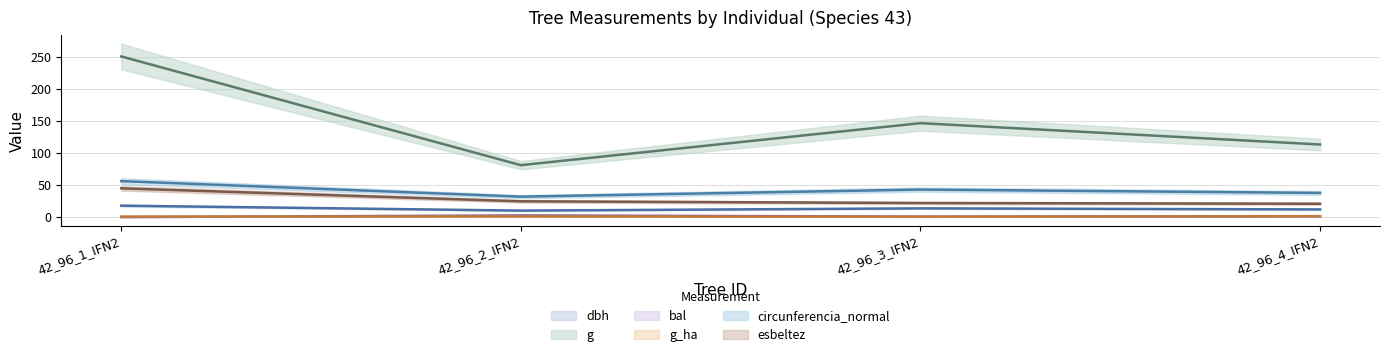

What is the value of the esbeltez point at the 2nd from the left?

24.6